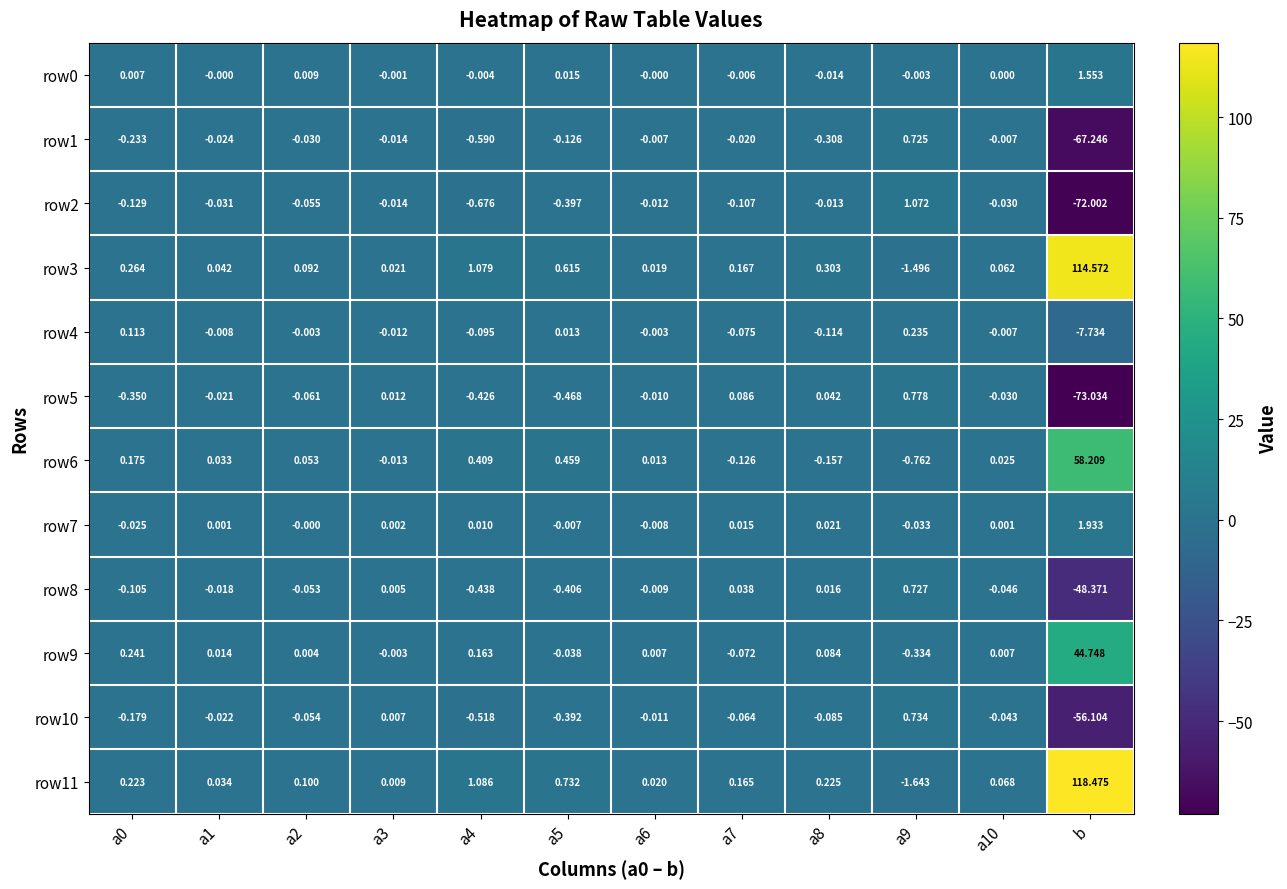

Is the value of row2 at a2 greater than the value of row8 at a4?

Yes